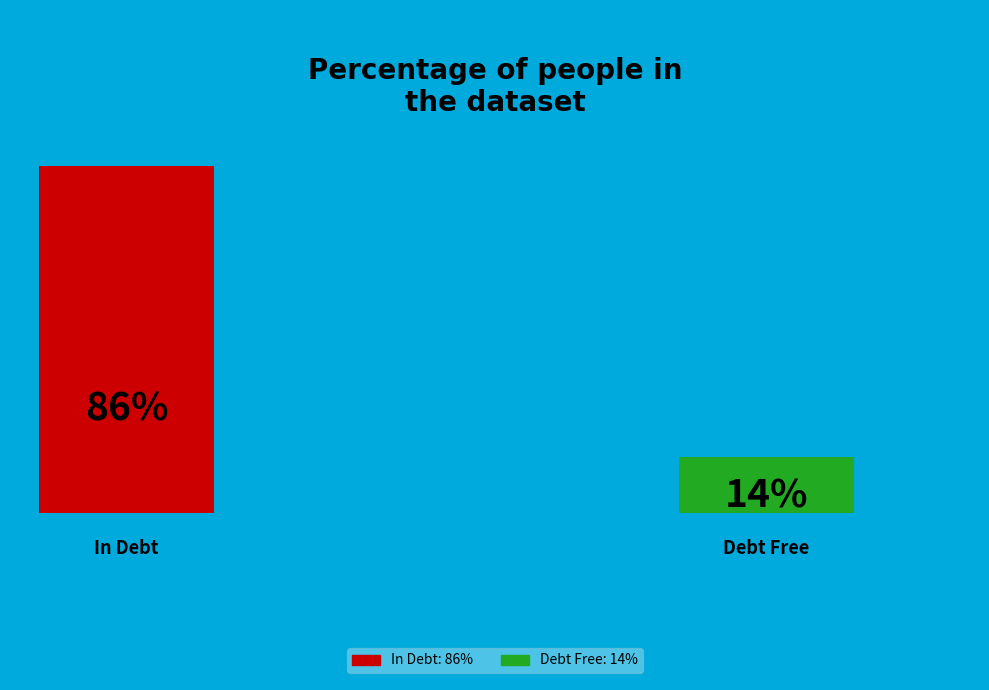

Is it true that x is 86% of the pie?

True